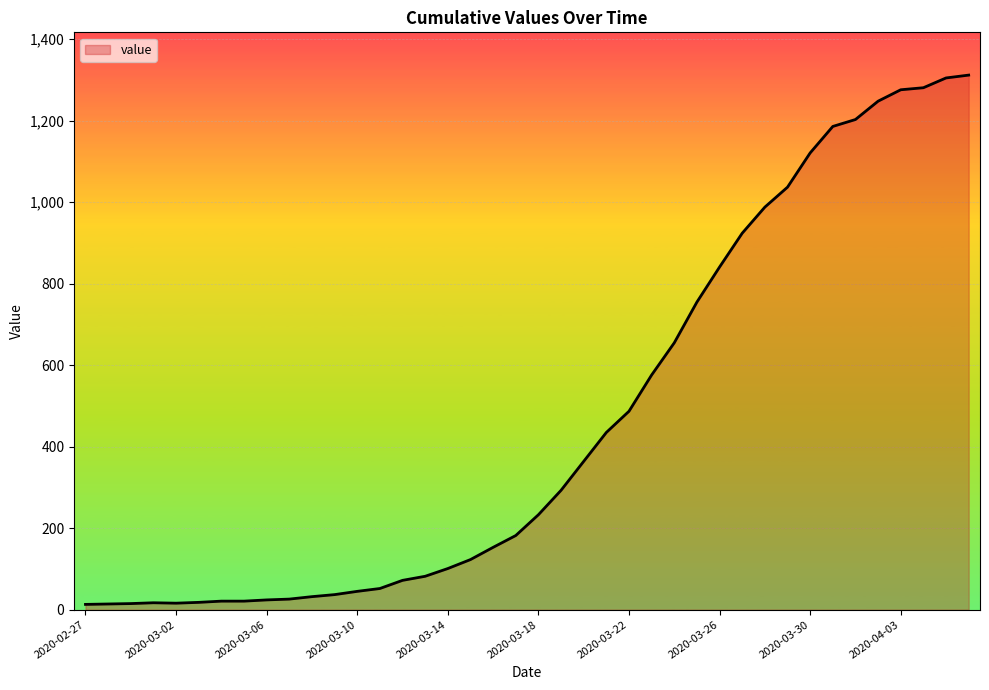

Does the chart display data point markers on the line(s)?

No